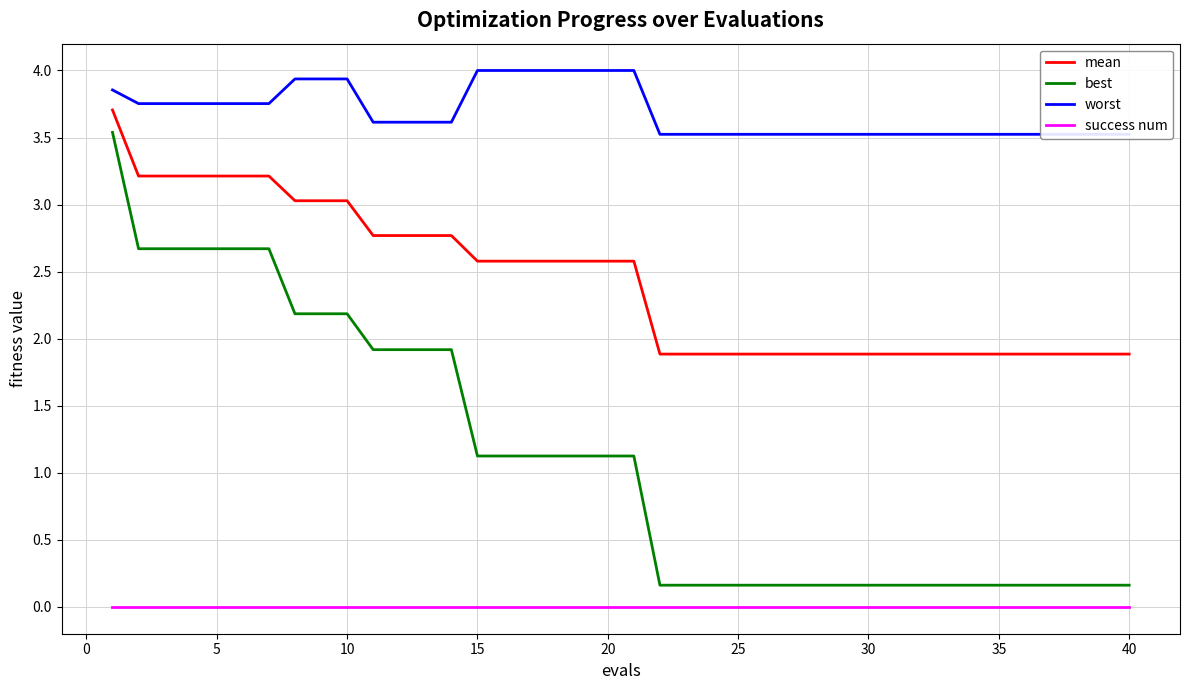

True or false: success num and best cross at least once.

False